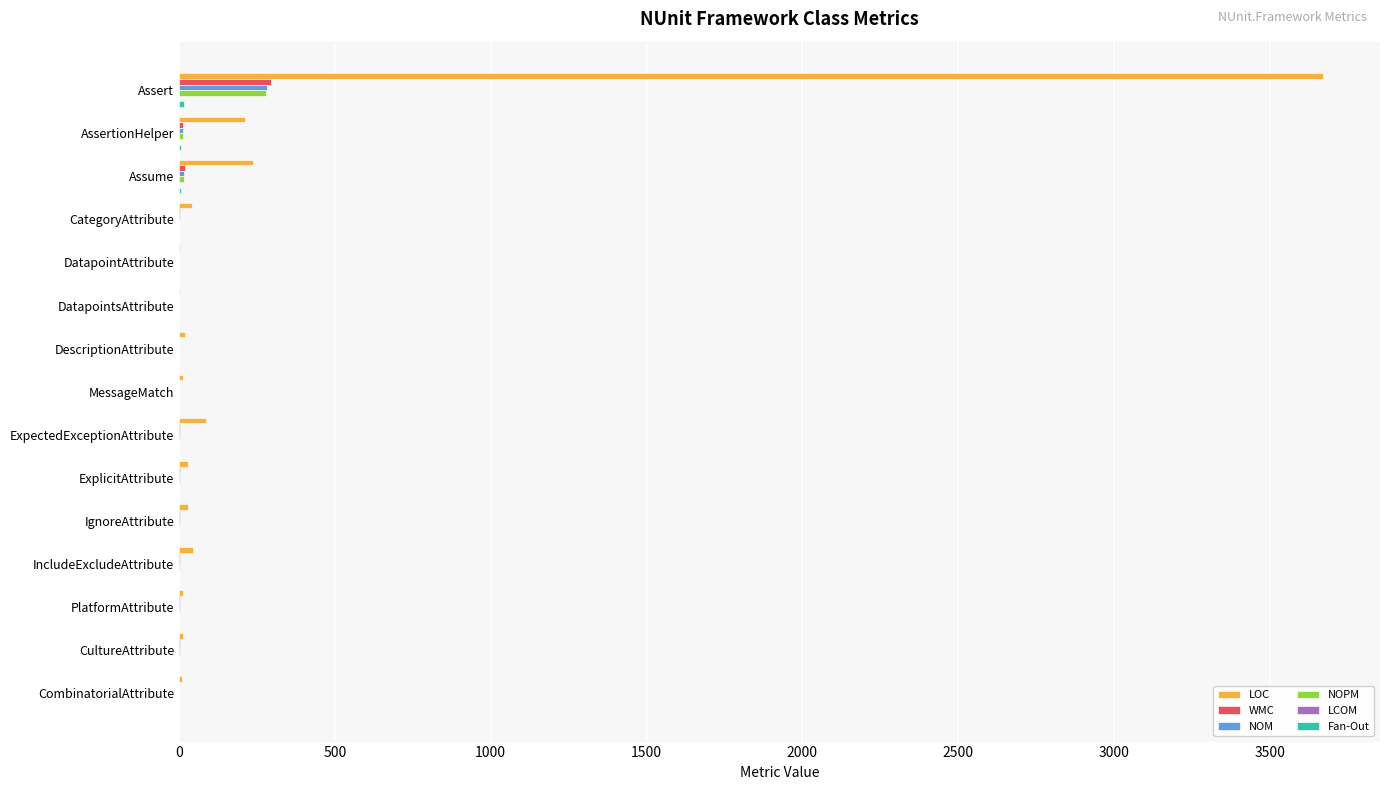

Is it true that WMC equals -171.9 at DatapointsAttribute?

False